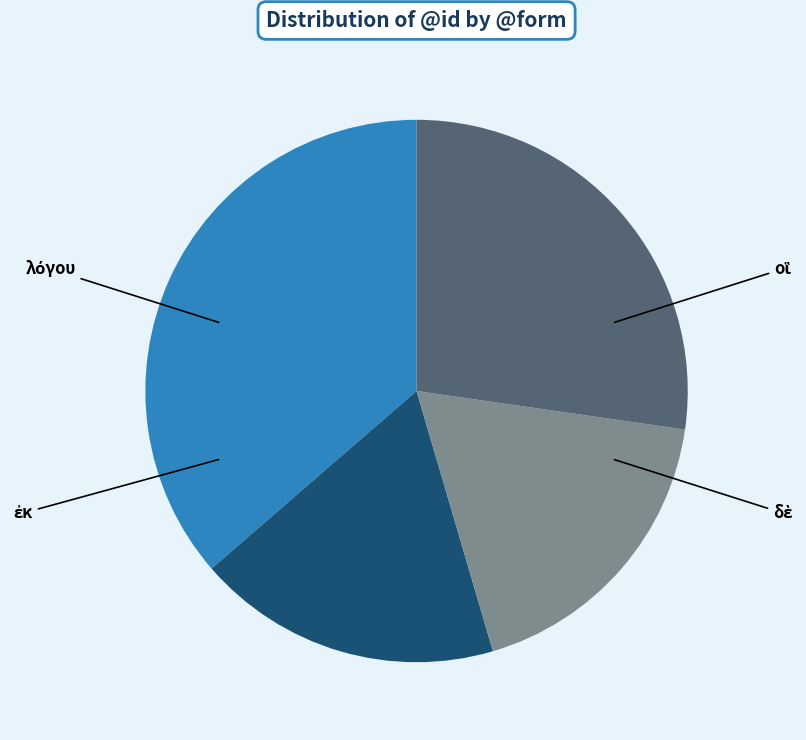

Is there any slice that represents more than half of the pie?

No